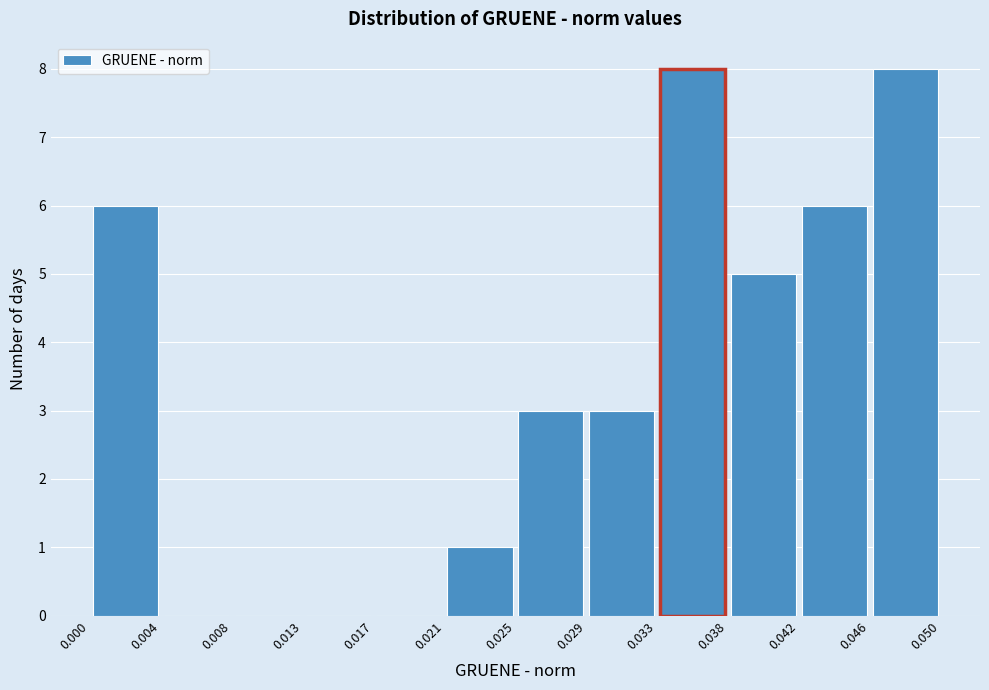

What is the height of the bar covering 0.000 to 0.004 on the x-axis? The values are not printed on the chart, so give them approximately, as read against the axis.

6